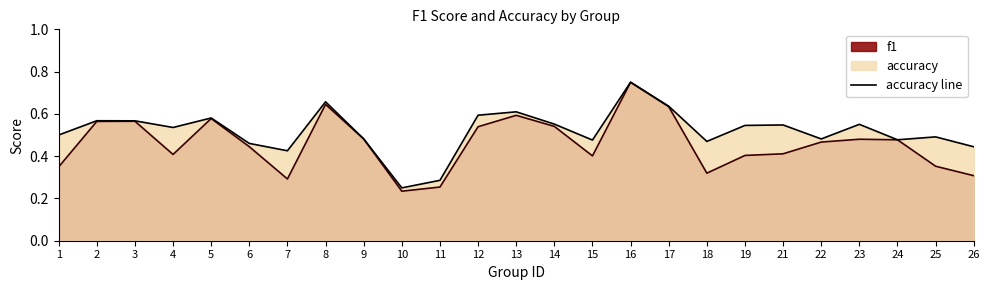

How many distinct data groups are displayed?

2